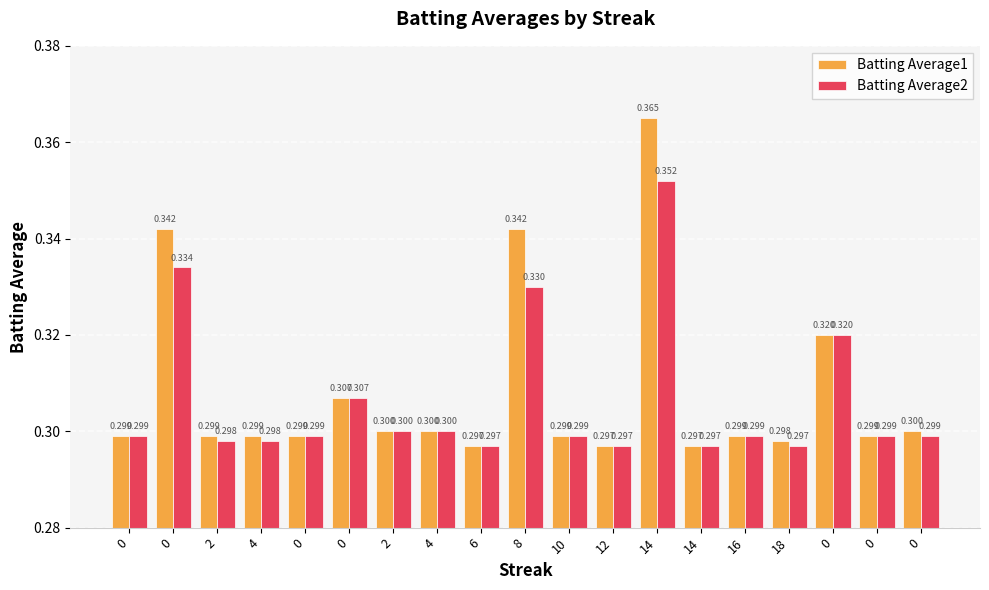

The Batting Average1 series shows 0.1 at 2. True or false?

False